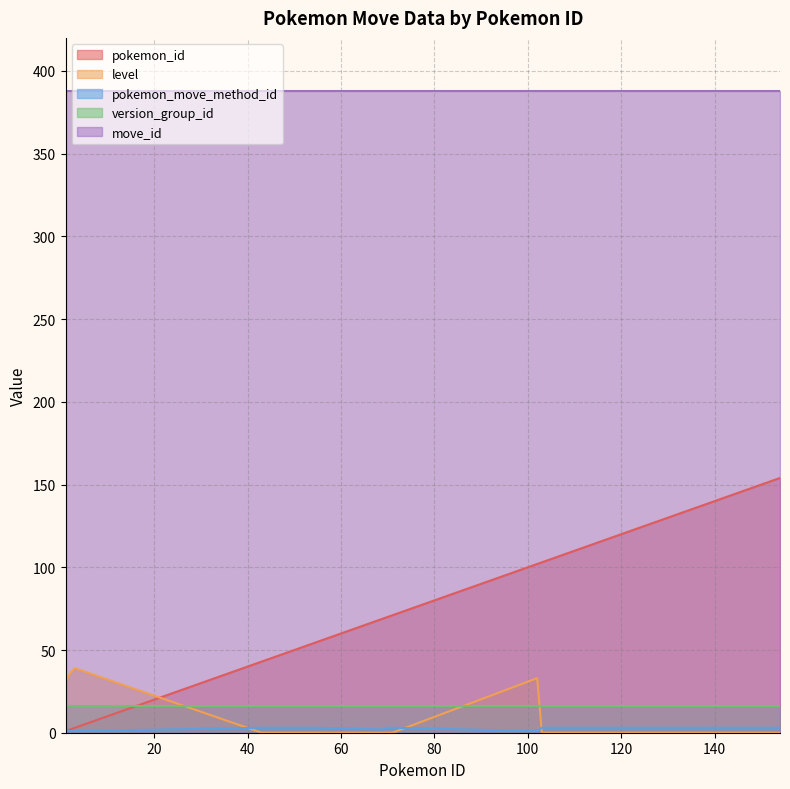

What is the difference between the level values at 1 and 153?

31